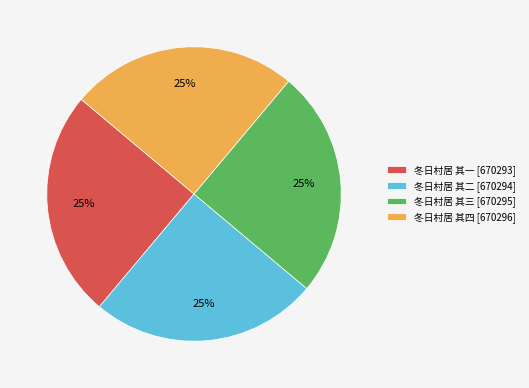

What percentage is the 冬日村居 其二 slice, to the nearest percent?

25%